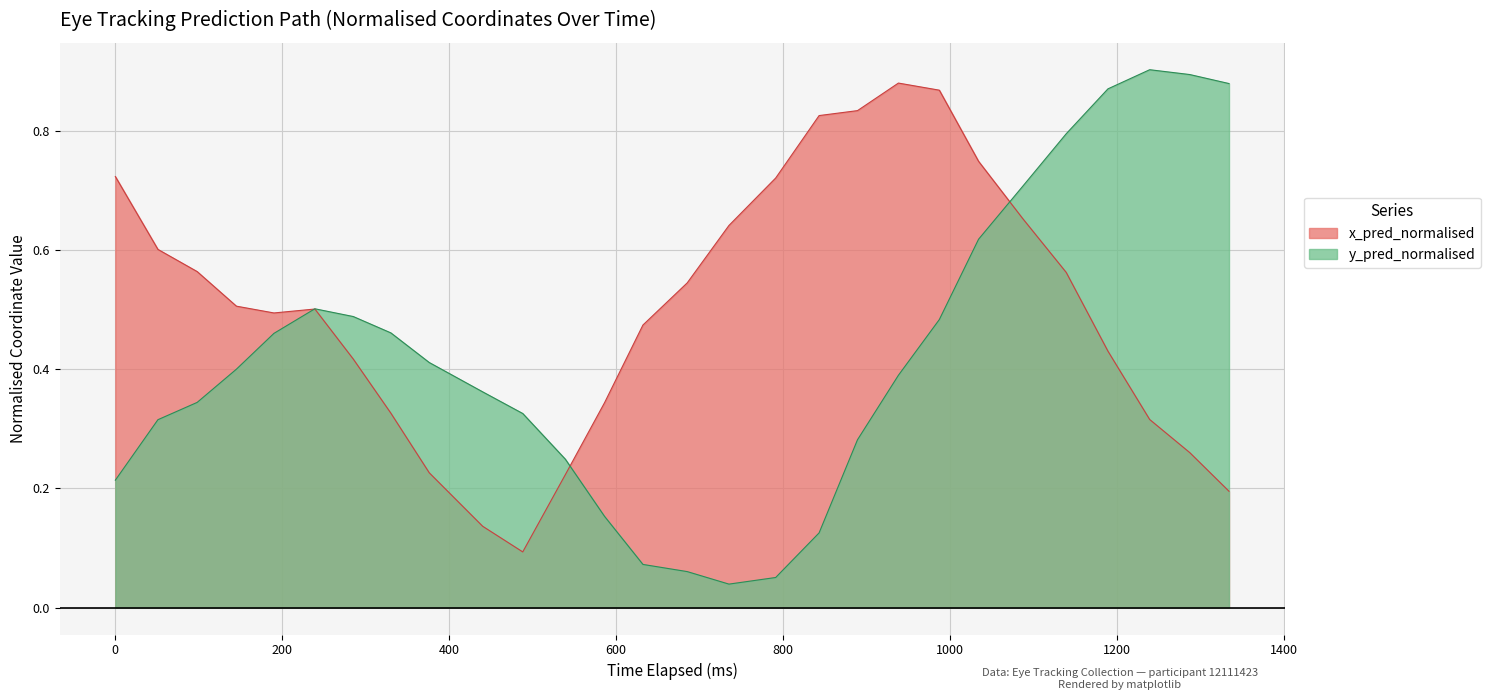

How many interior local valleys does the x_pred_normalised series have?

2